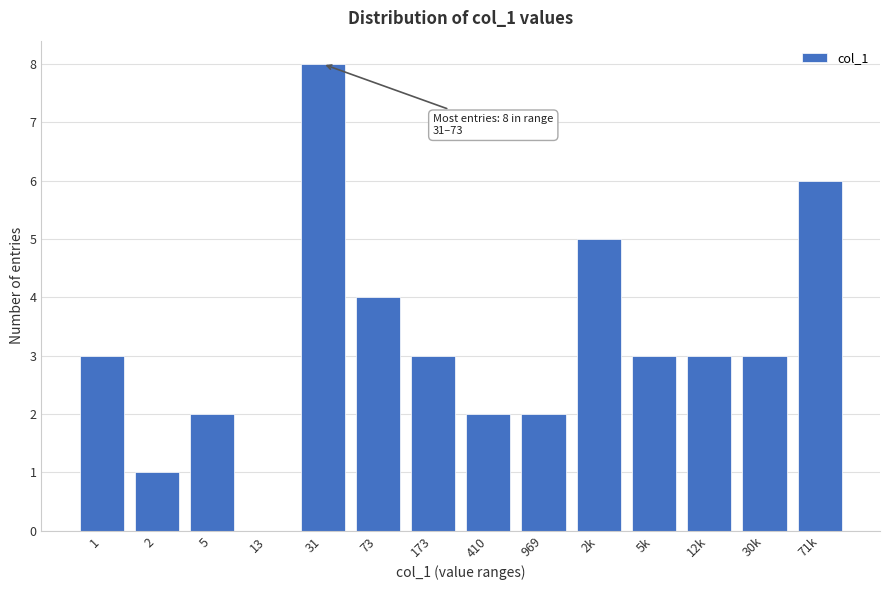

Reading left to right, extract all data points from this chart.

1=3	2=1	5=2	13=0	31=8	73=4	173=3	410=2	969=2	2k=5	5k=3	12k=3	30k=3	71k=6